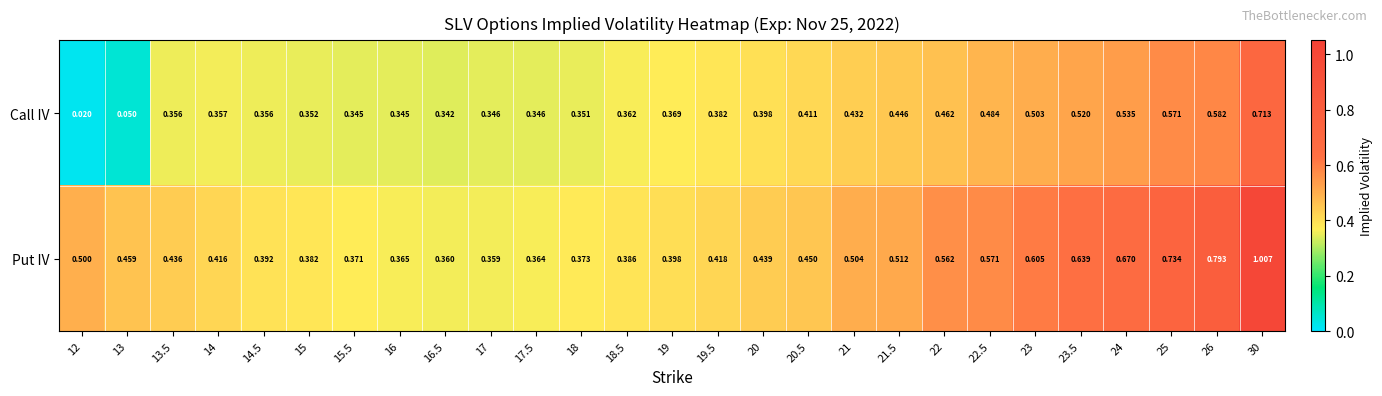

Is the value of Call IV at 23.5 greater than the value of Put IV at 16?

Yes